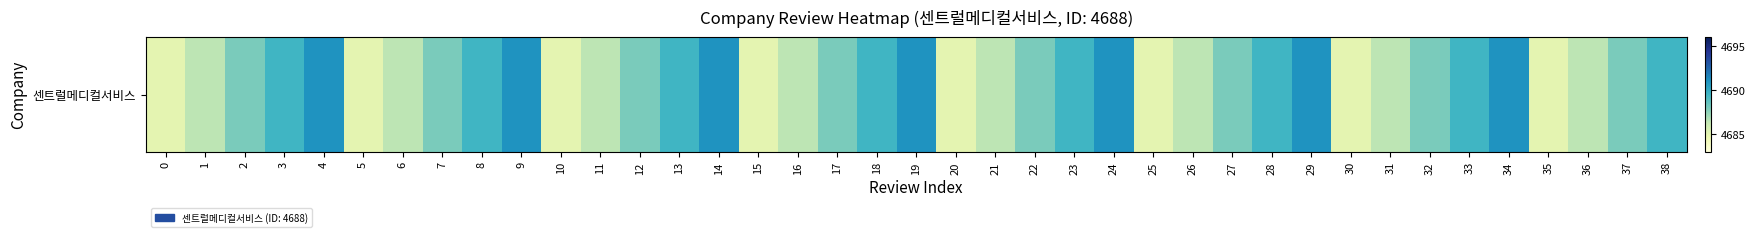

What is the ratio of the value at 31 to the value at 19?

1.0